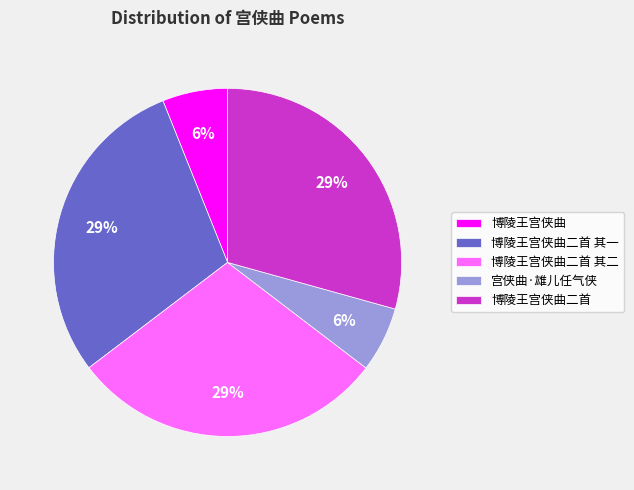

How many slices are in this pie chart?

5